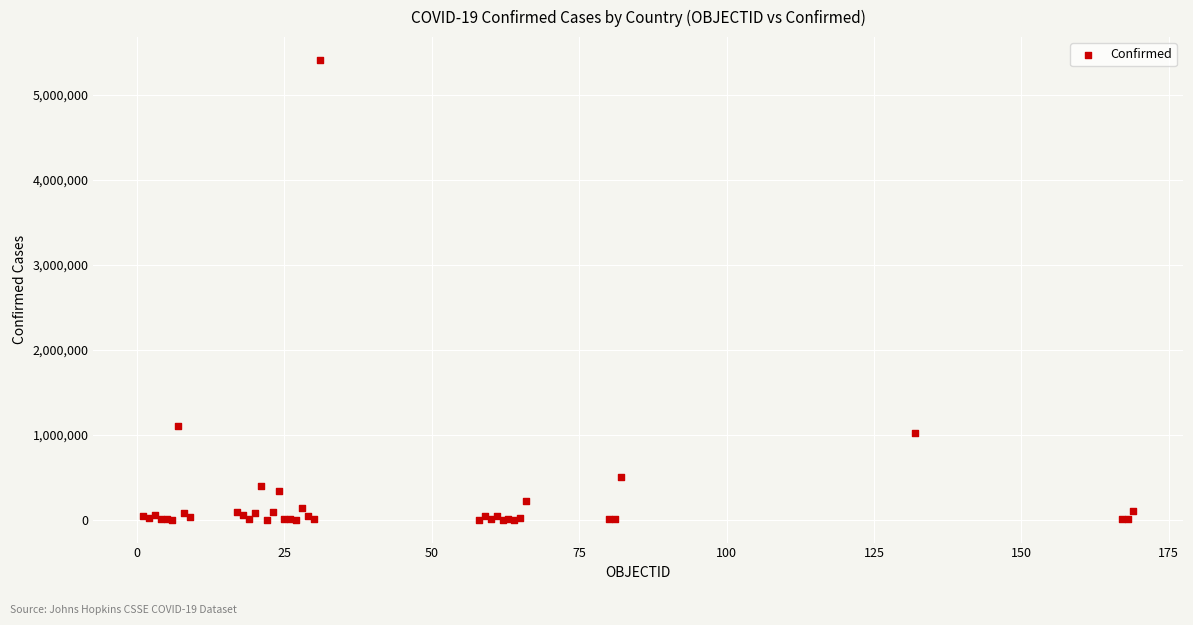

What Y value in the scatter plot is closest to 2704989?

1102301